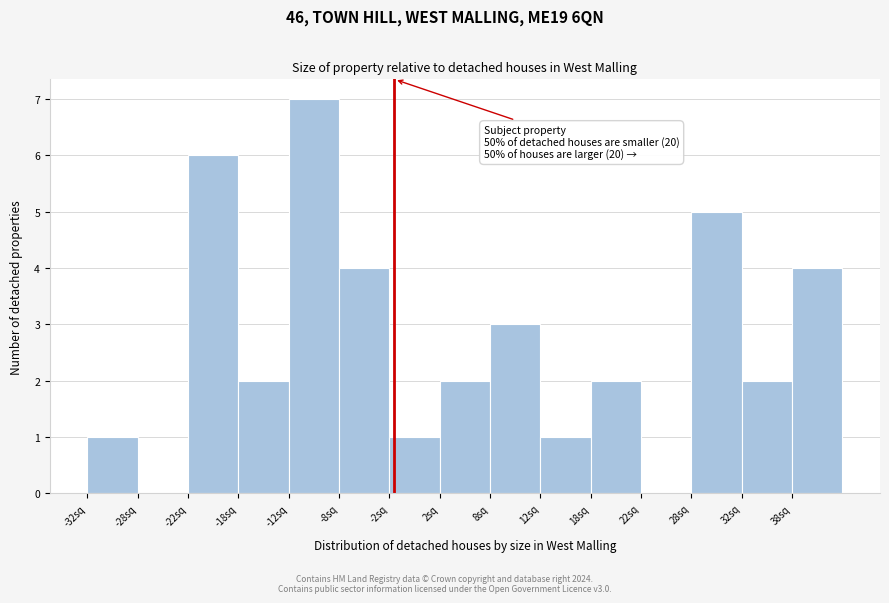

Over which range of the x-axis is the bar tallest?

-12.5 to -7.5